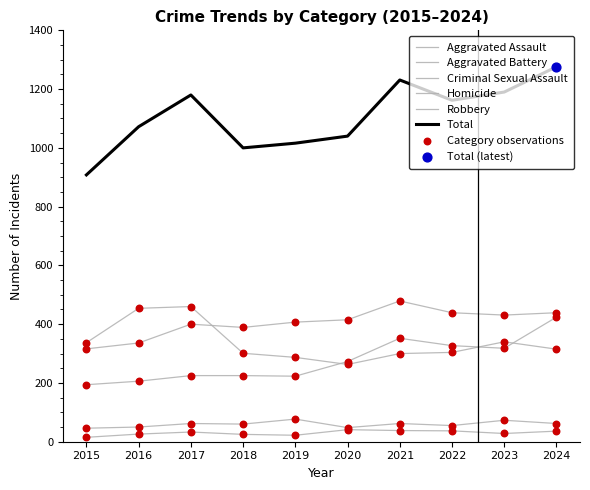

Is this an area chart (filled region under the line)?

No